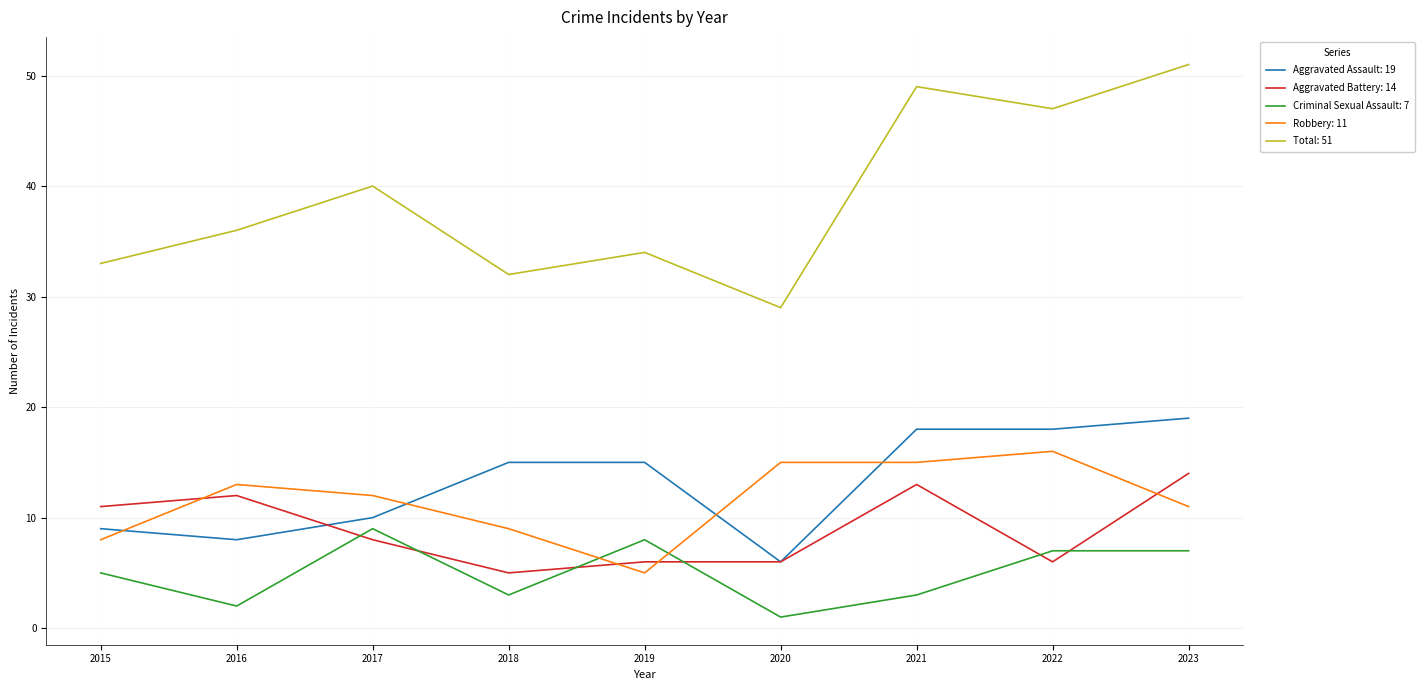

What is the greatest value displayed?

51